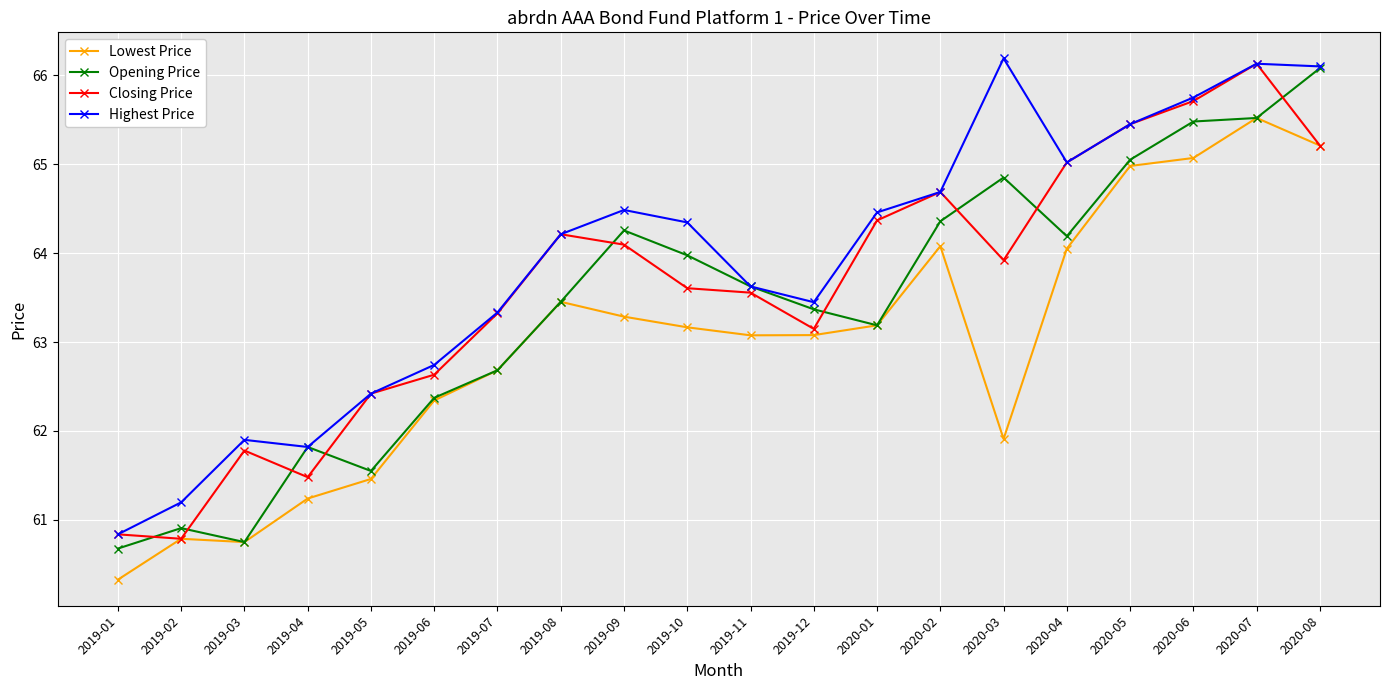

How many values in the Highest Price series are below 64?

9